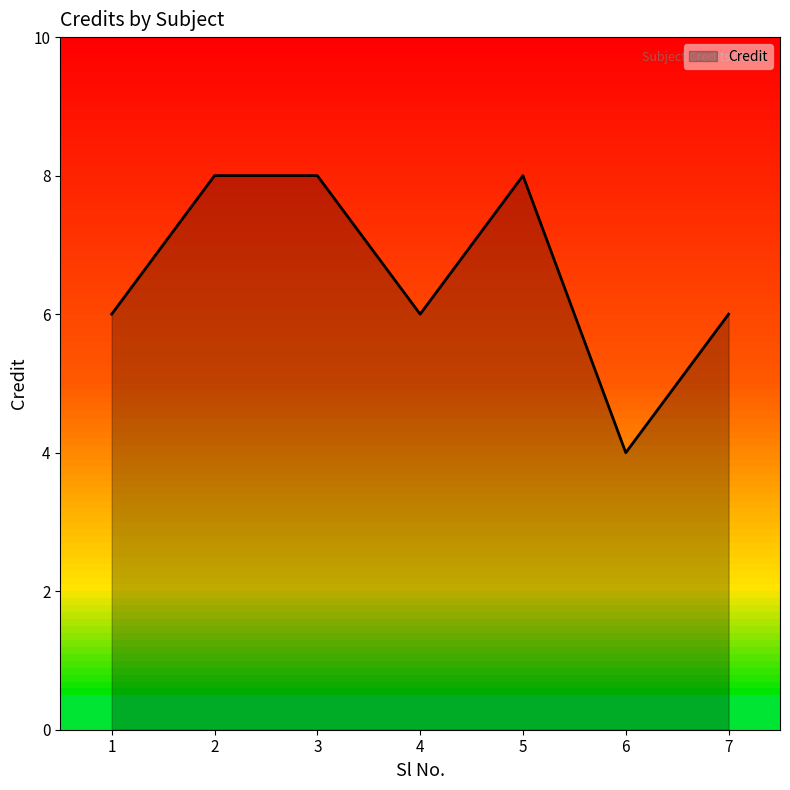

What is the approximate value at 2?

8